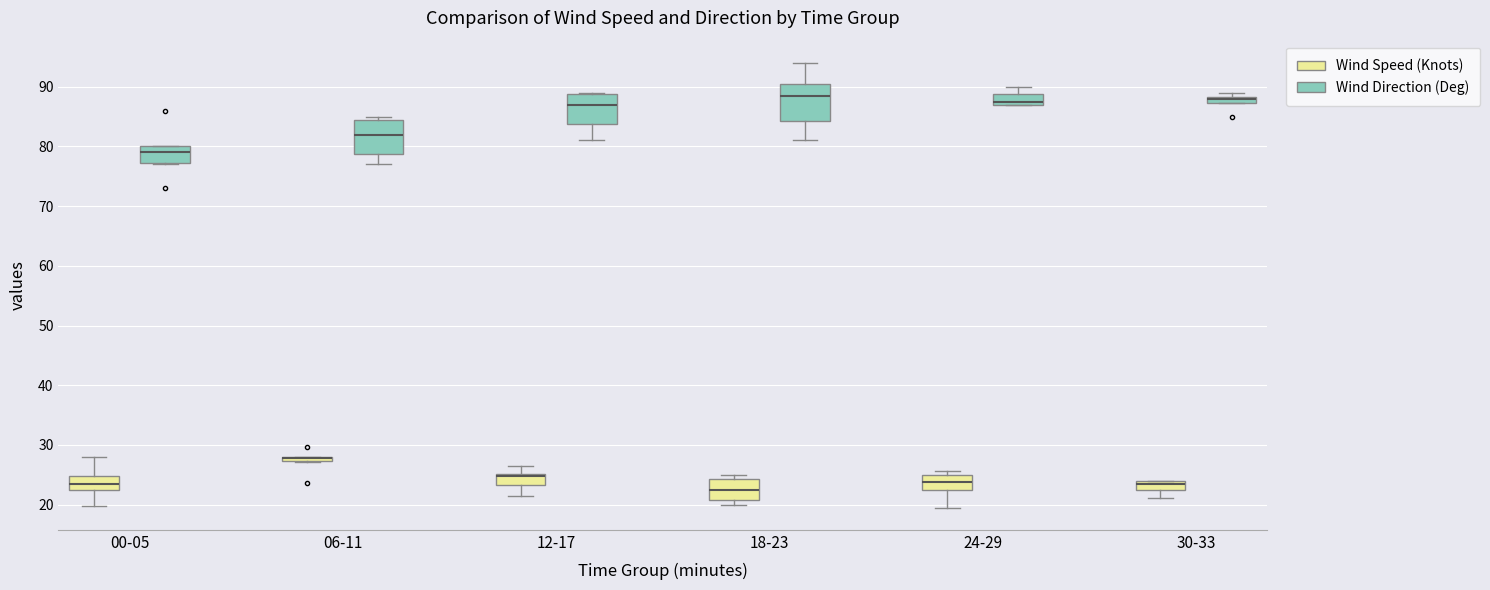

Where does the median line of the box for 18-23 (Wind Direction (Deg)) sit on the y-axis? The values are not printed on the chart, so give them approximately, as read against the axis.

89